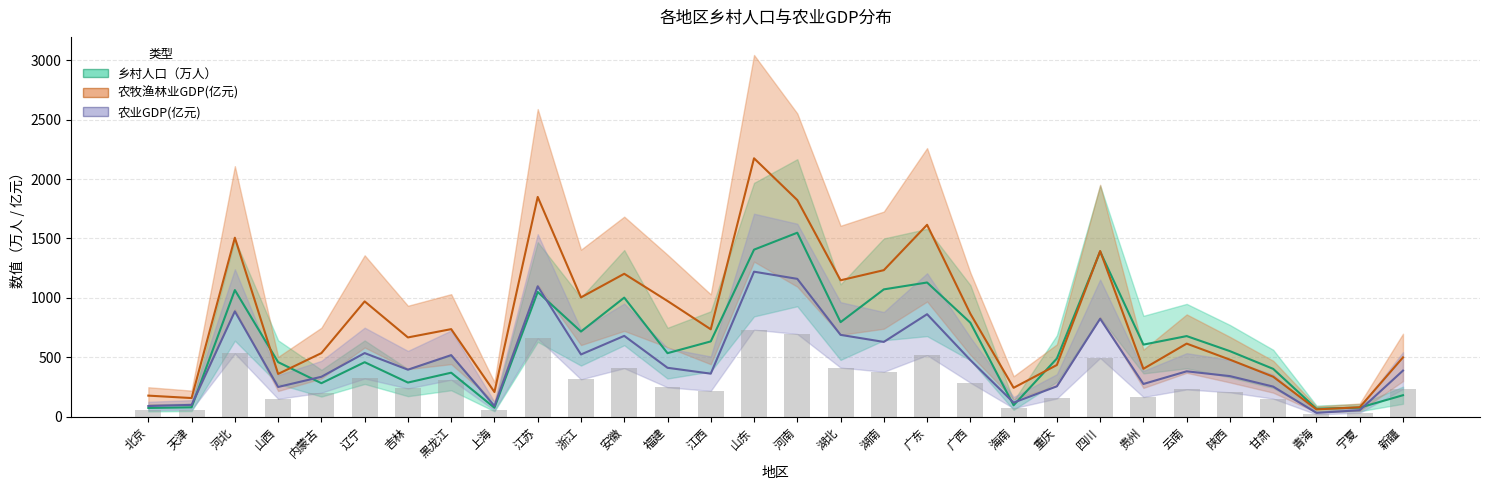

What is the difference between the 农业GDP(亿元) values at 四川 and 湖南?

195.0